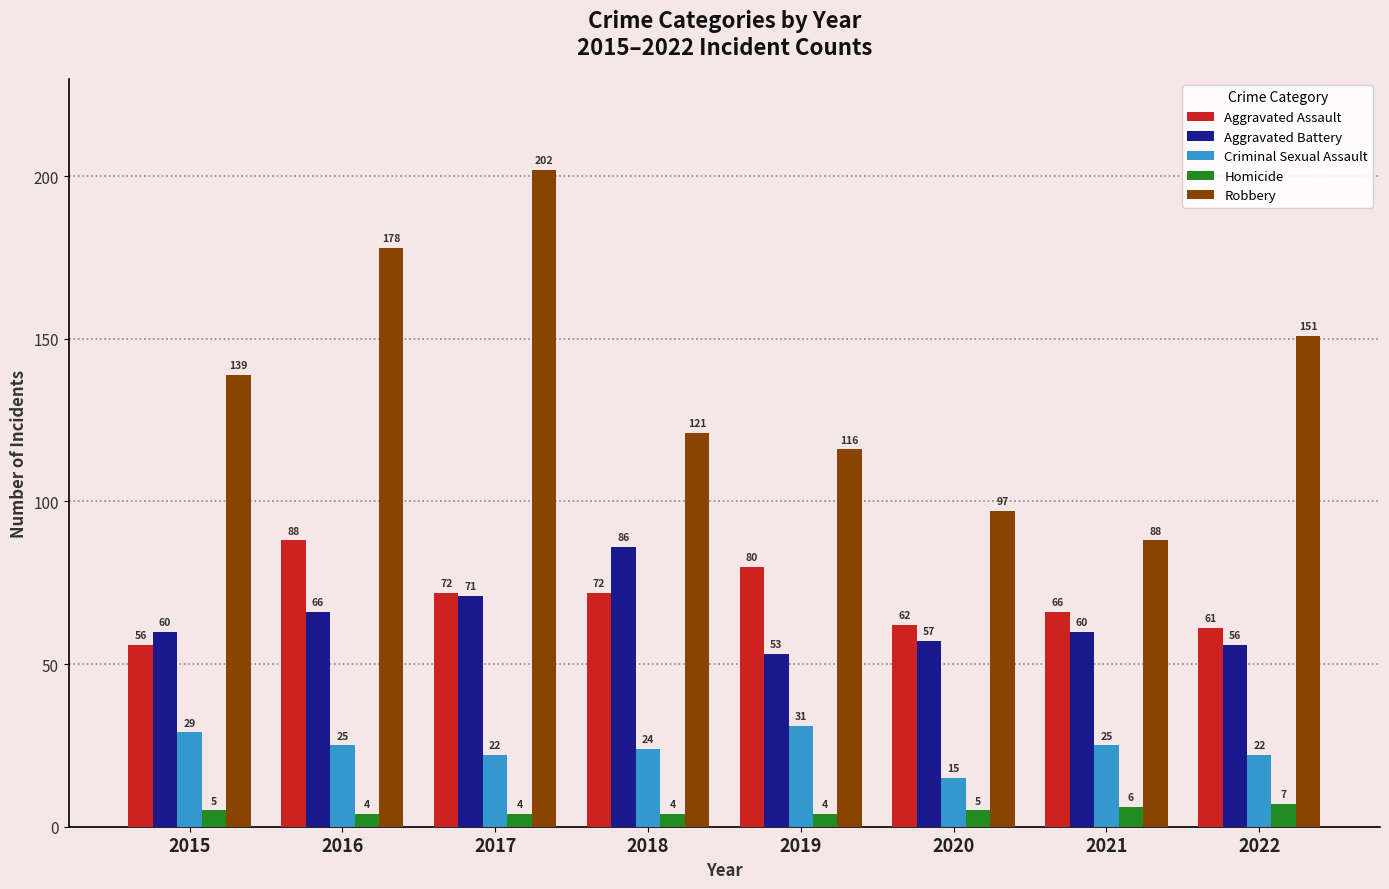

What is the approximate value of Criminal Sexual Assault at 2015, to the nearest 5?

30